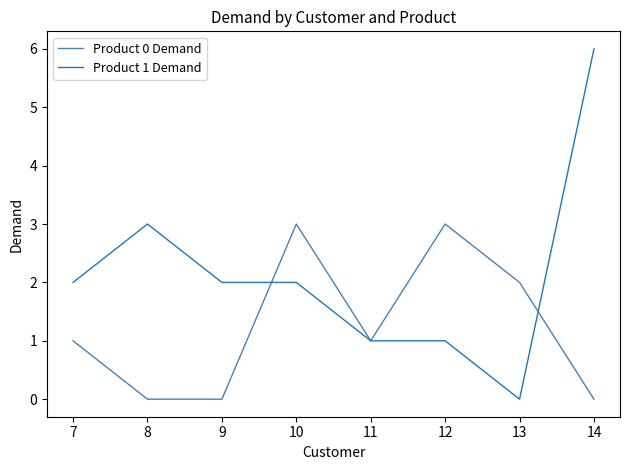

Rank the series by their average value, from highest to lowest.

Product 1 Demand, Product 0 Demand